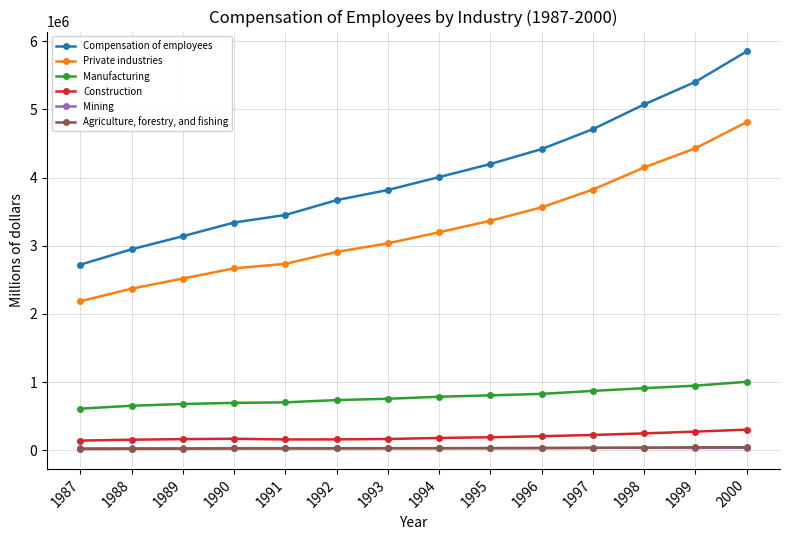

Rank the series by their maximum value, from highest to lowest.

Compensation of employees, Private industries, Manufacturing, Construction, Agriculture, forestry, and fishing, Mining